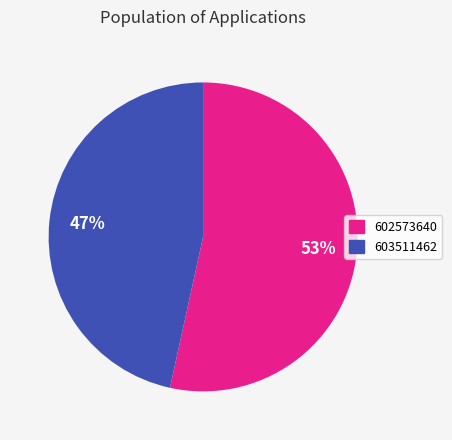

Rank the categories by value from highest to lowest.

602573640, 603511462